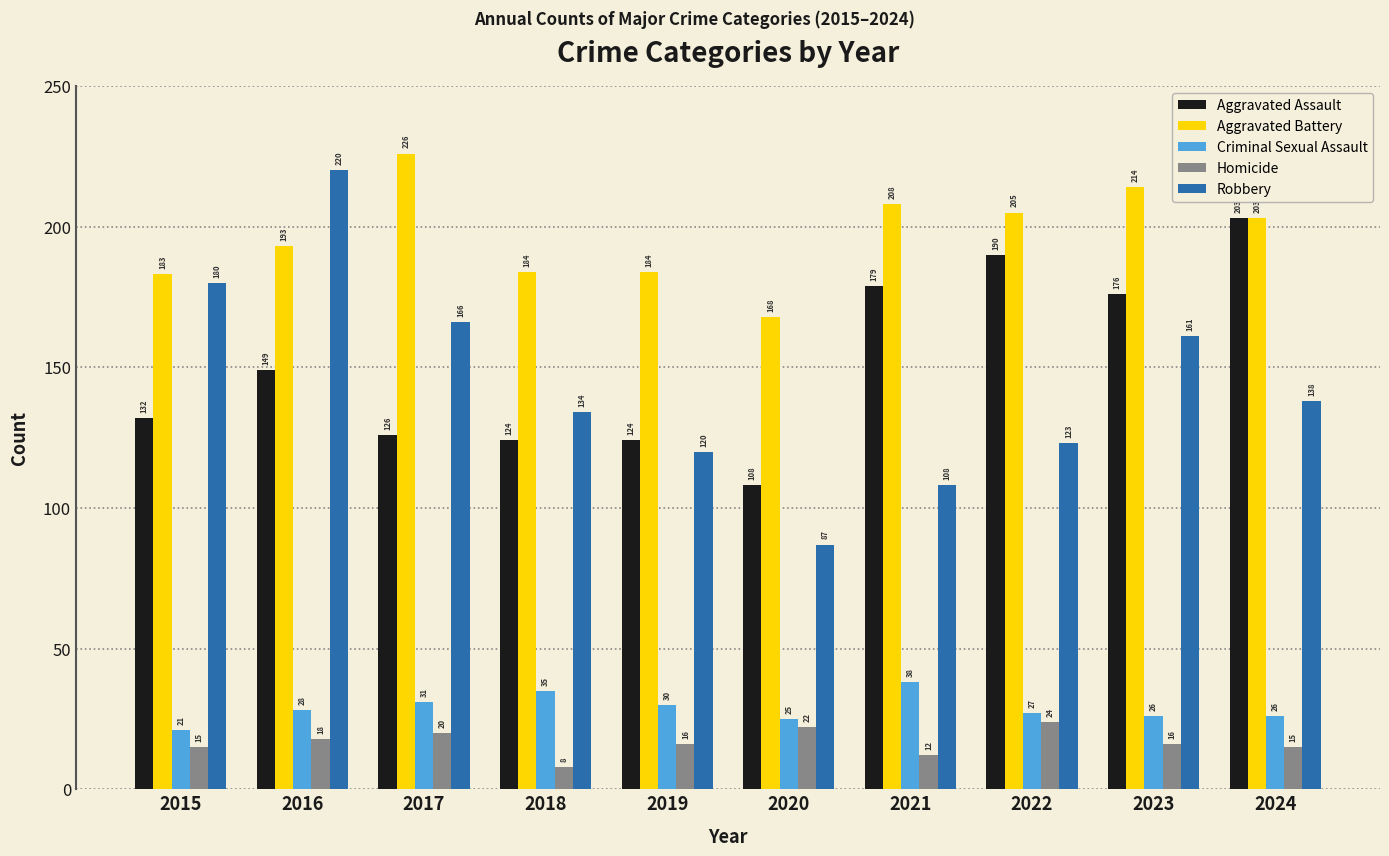

What are all the series names shown in the legend?

Aggravated Assault, Aggravated Battery, Criminal Sexual Assault, Homicide, Robbery